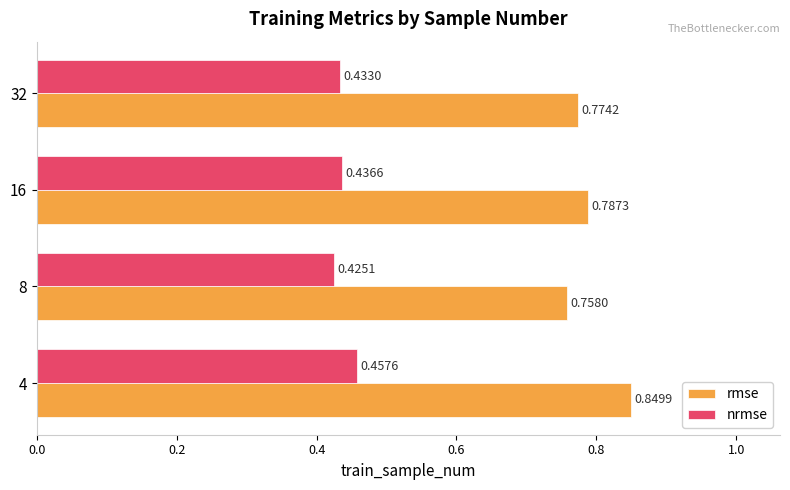

At how many categories does at least one series exceed 0?

4